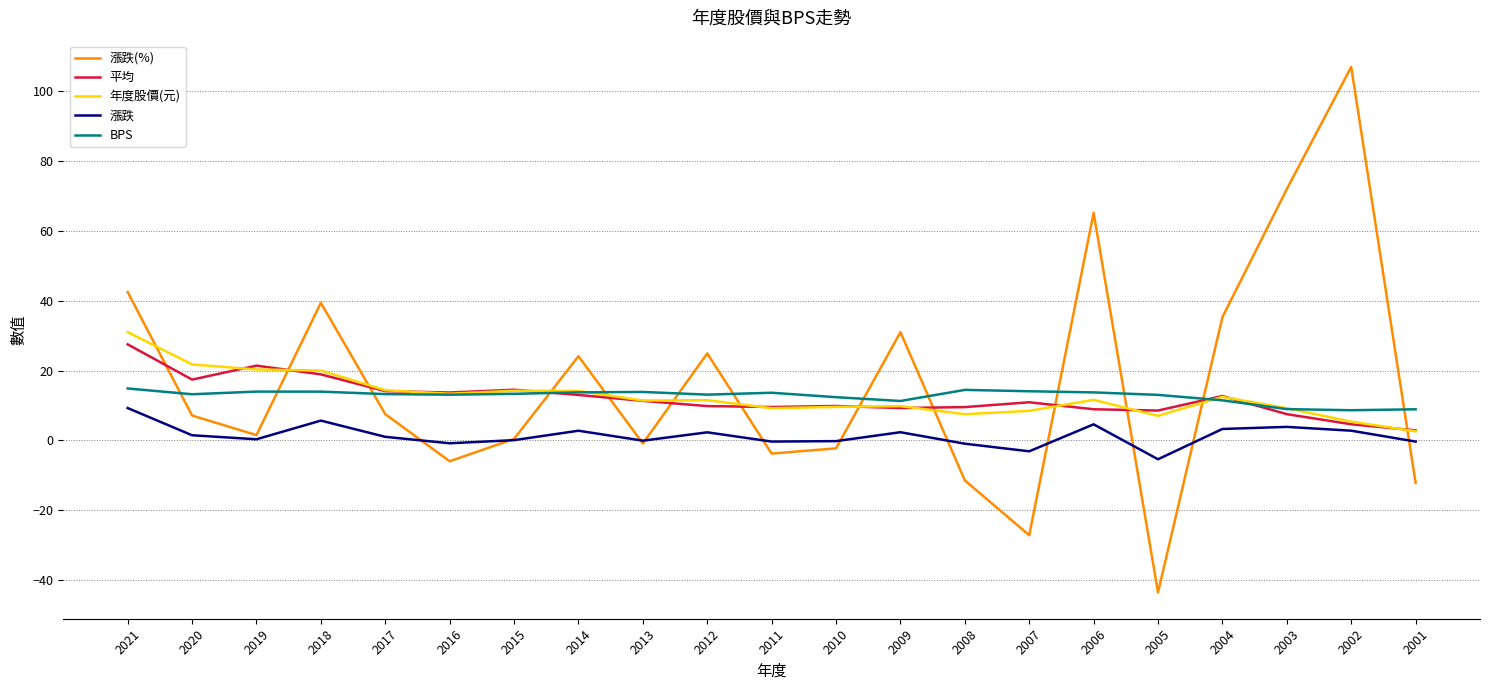

What is the total value across all series at 2021?

125.1